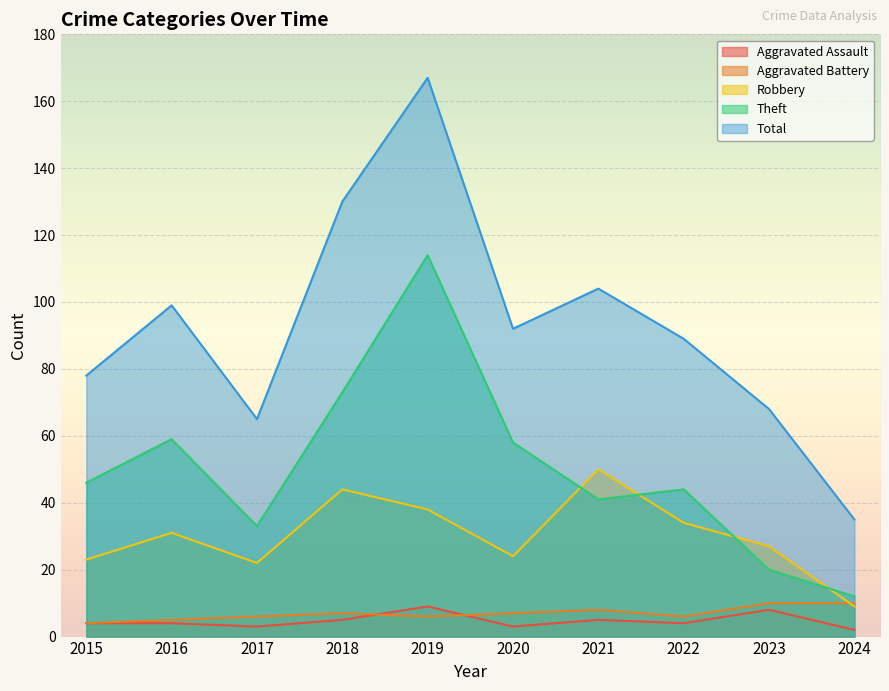

What is the approximate value of Theft at 2018, to the nearest 5?

75